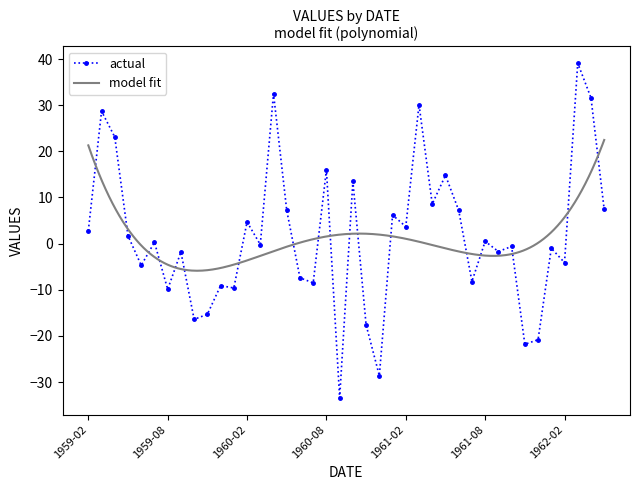

Reading right to left, transcribe all the data shown in this chart.

1962-05=7.4	1962-04=31.6	1962-03=39.1	1962-02=-4.1	1962-01=-1.0	1961-12=-20.8	1961-11=-21.8	1961-10=-0.6	1961-09=-1.7	1961-08=0.5	1961-07=-8.2	1961-06=7.2	1961-05=14.8	1961-04=8.6	1961-03=30.1	1961-02=3.7	1961-01=6.2	1960-12=-28.6	1960-11=-17.6	1960-10=13.5	1960-09=-33.4	1960-08=16.0	1960-07=-8.5	1960-06=-7.4	1960-05=7.2	1960-04=32.5	1960-03=-0.2	1960-02=4.7	1960-01=-9.6	1959-12=-9.1	1959-11=-15.3	1959-10=-16.4	1959-09=-1.8	1959-08=-9.9	1959-07=0.3	1959-06=-4.7	1959-05=1.7	1959-04=23.1	1959-03=28.7	1959-02=2.8